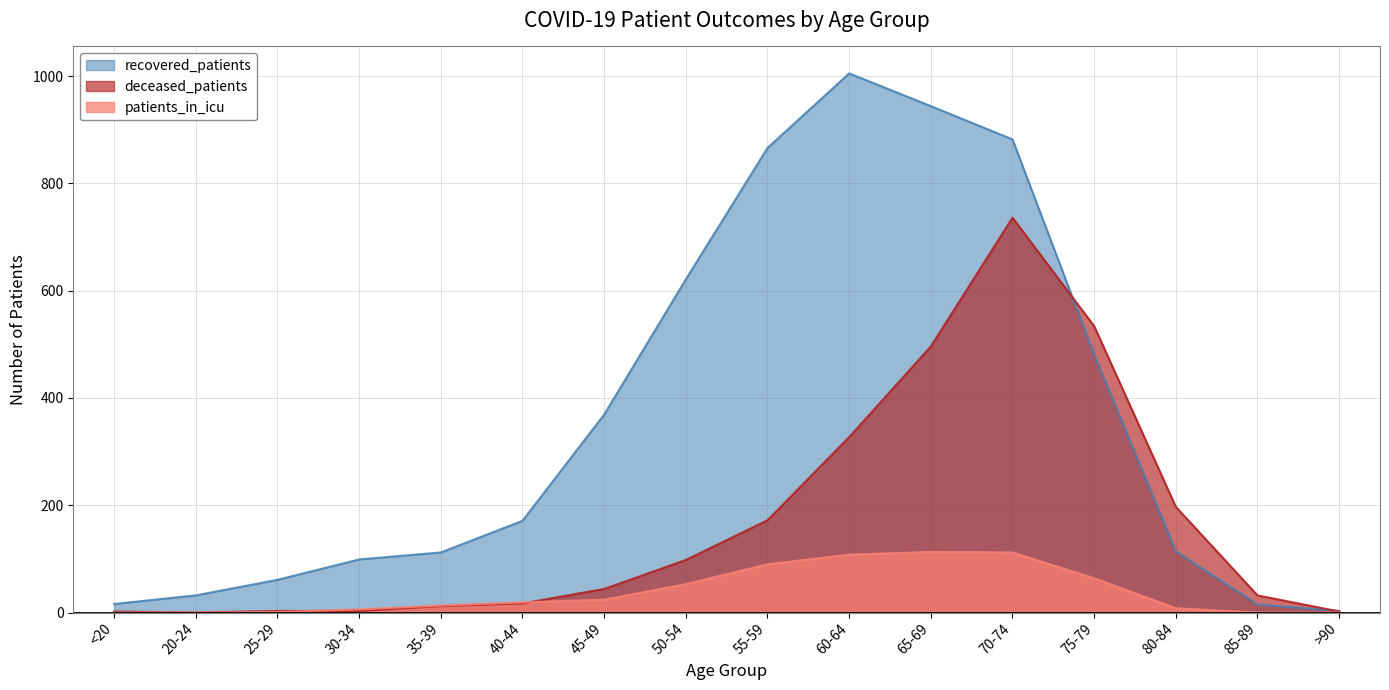

The value of recovered_patients at 75-79 is 481. True or false?

True